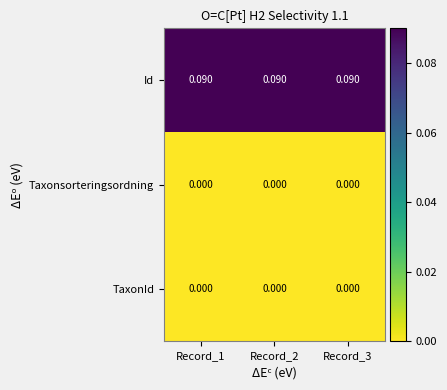

Which series has the largest total across all categories?

Id